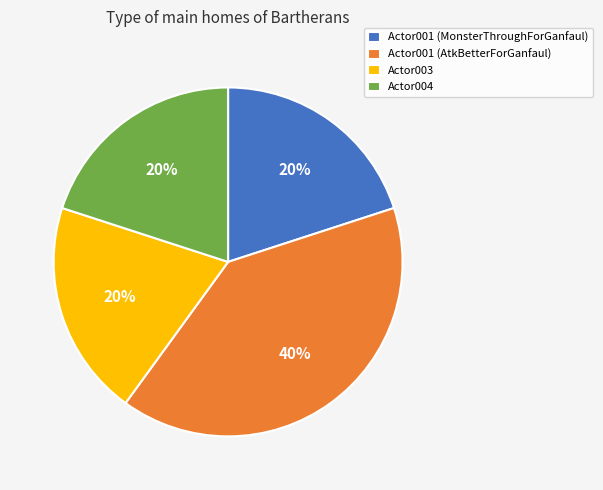

Which category has the biggest portion of the pie?

Actor001 (AtkBetterForGanfaul)